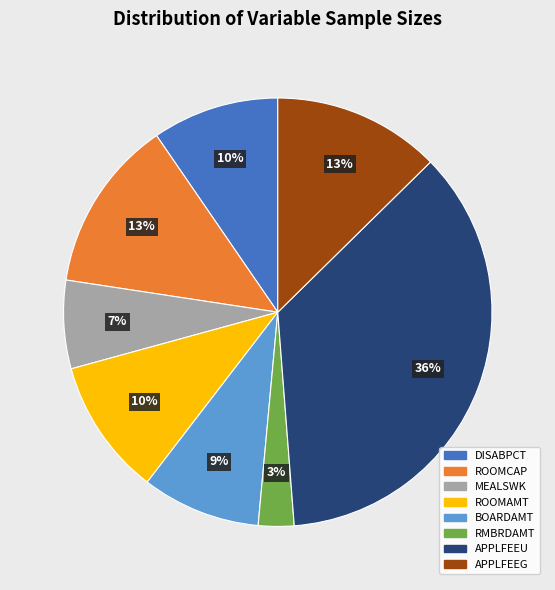

Is it true that APPLFEEG is 13% of the pie?

True